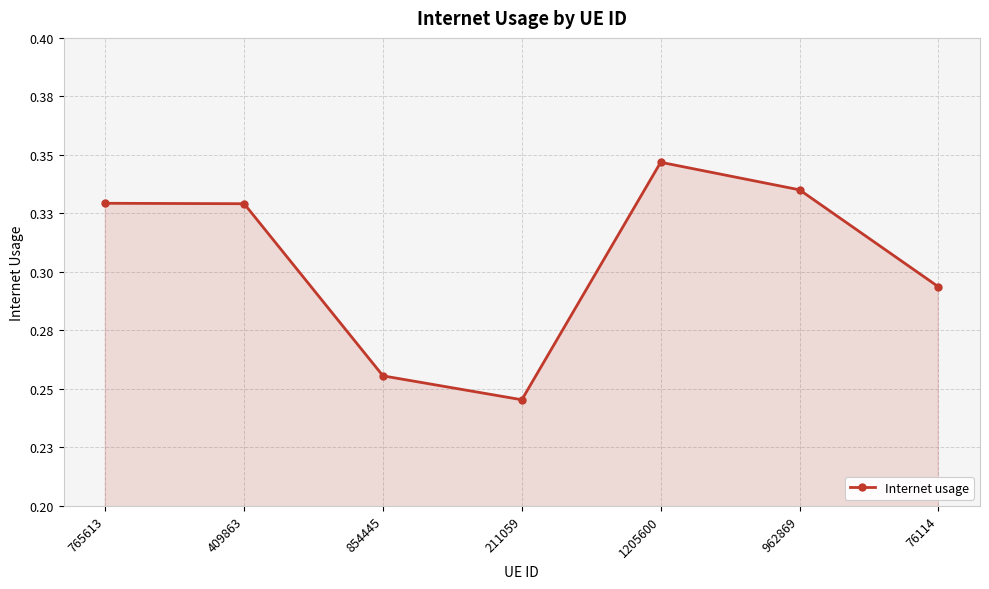

What position from the left is 765613?

1